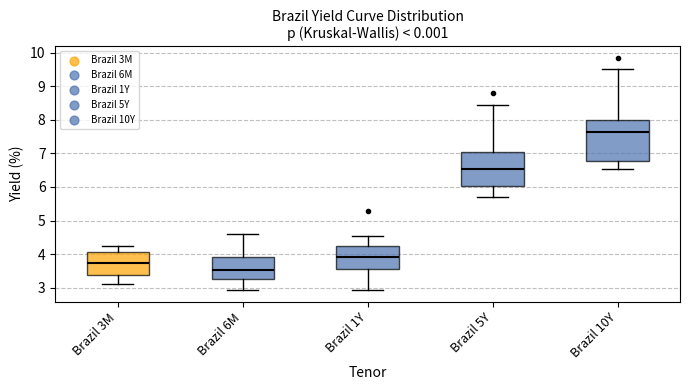

Where is the lower edge of the box for Brazil 1Y on the y-axis? The values are not printed on the chart, so give them approximately, as read against the axis.

3.6